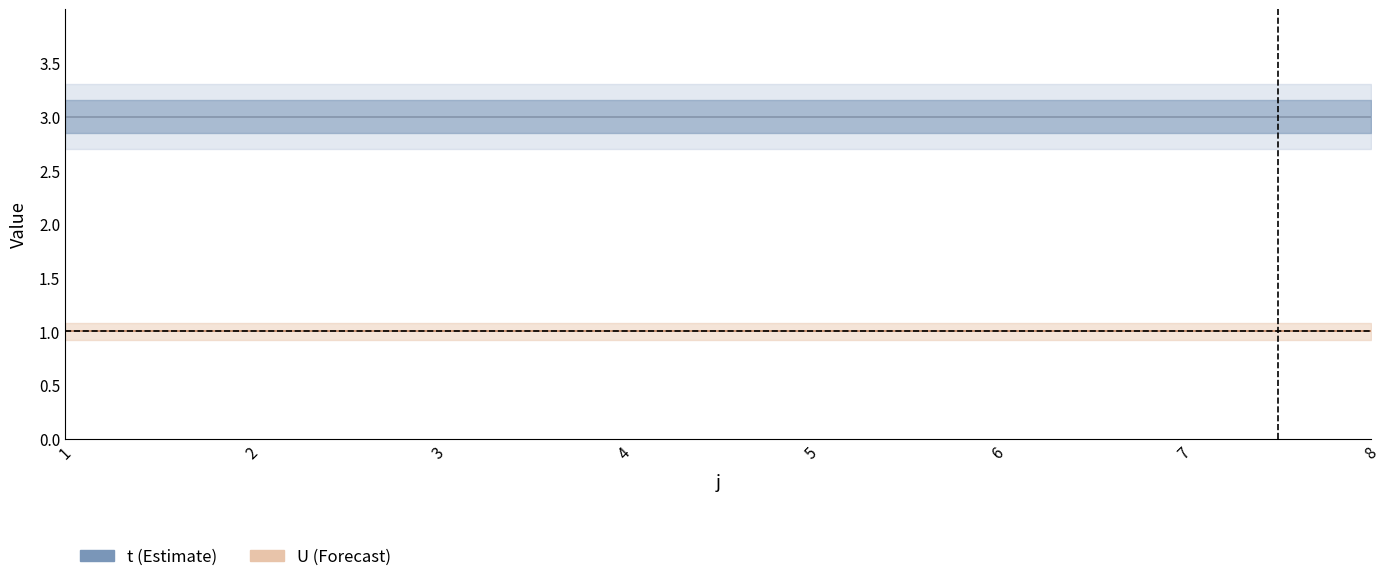

What are all the series names shown in the legend?

t, U